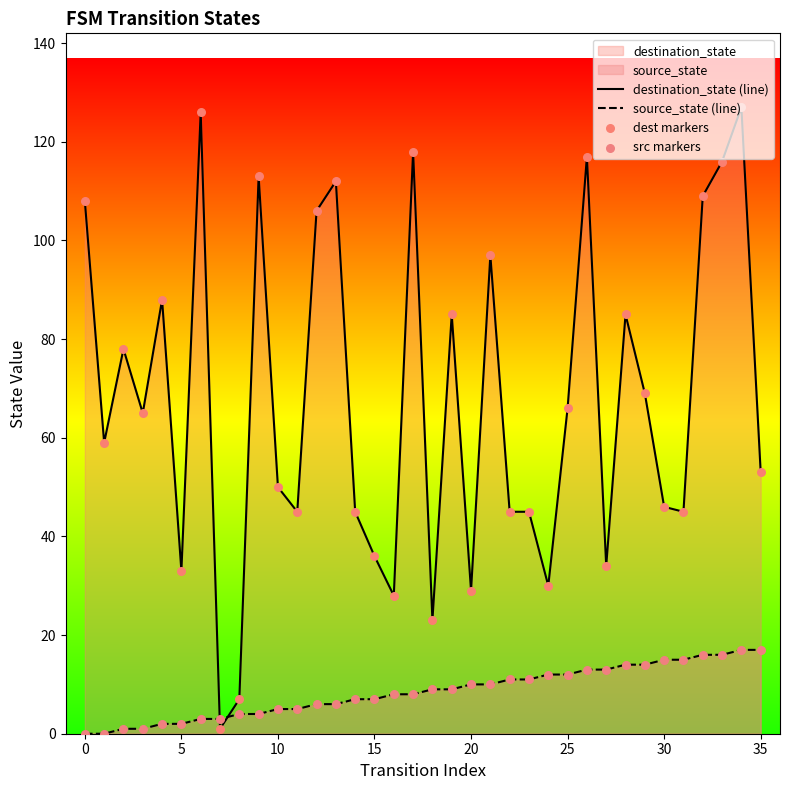

What is the total value across all series at 25?

78